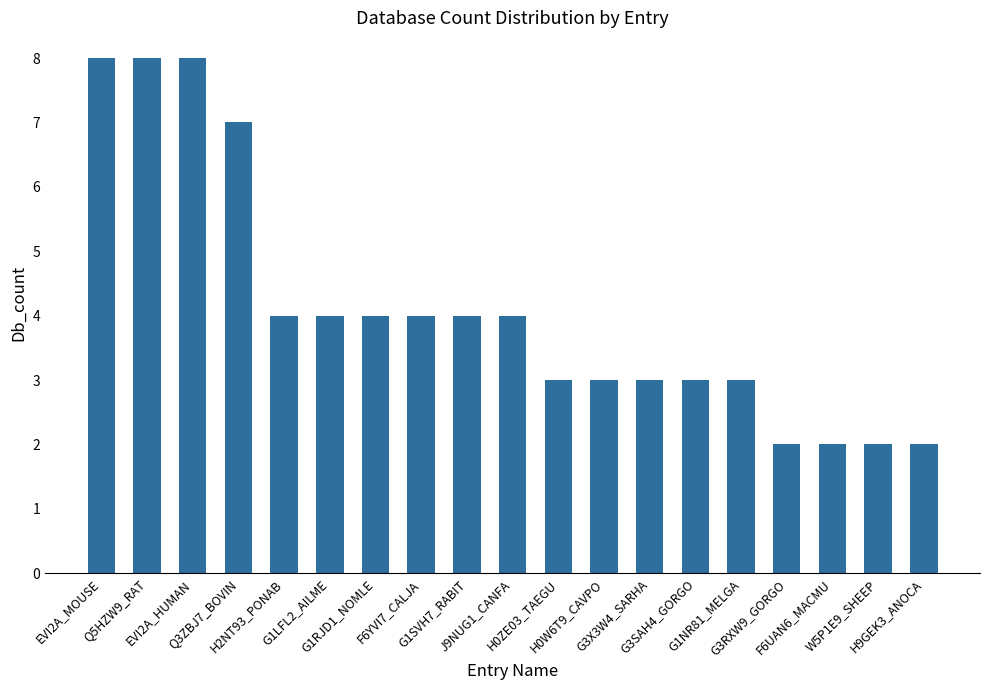

What is the value of the 13th bar from the left?

3